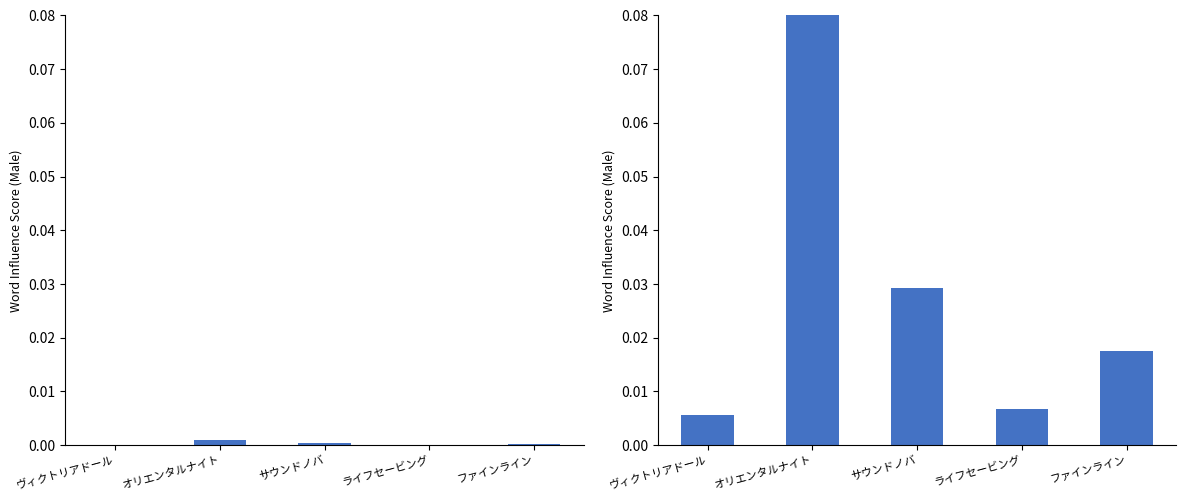

At which label is the value closest to 0?

ヴィクトリアドール